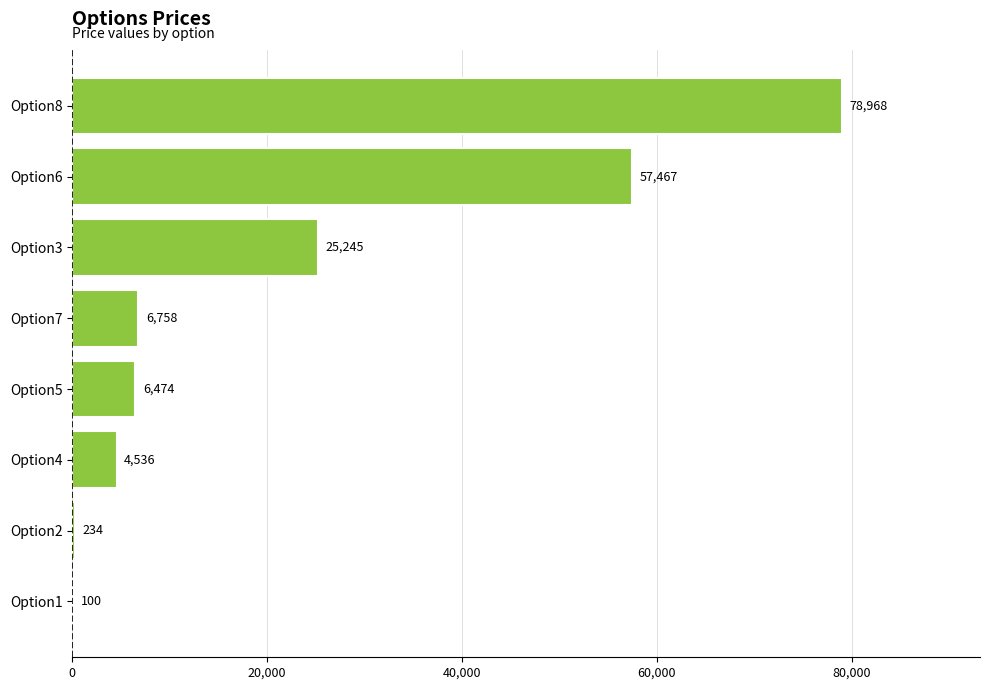

What is the sum of all values?

179782